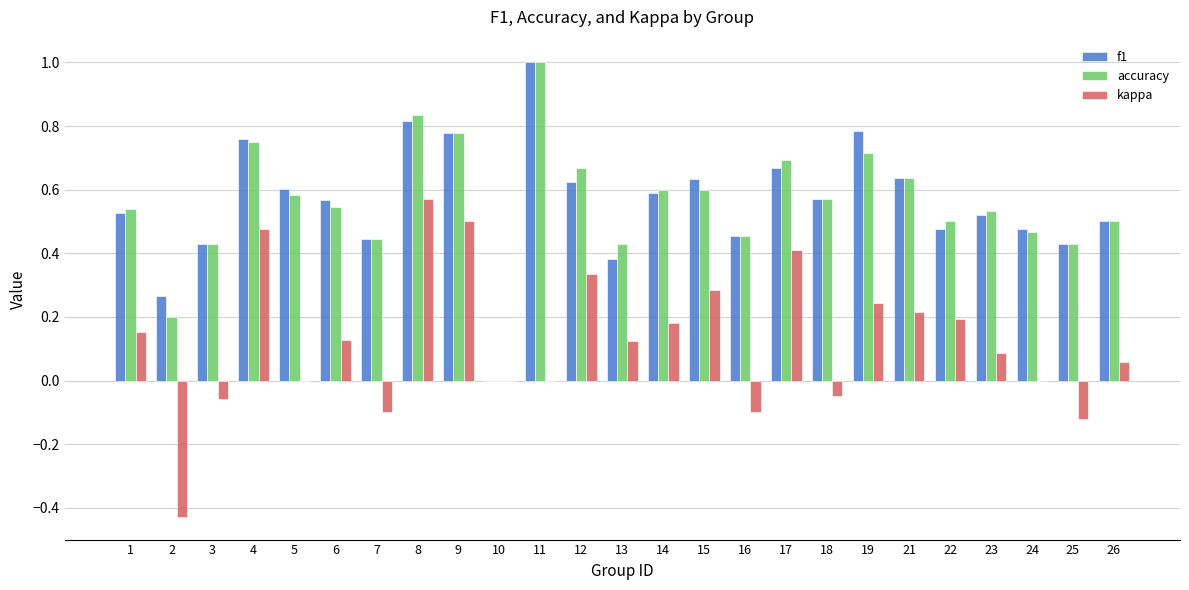

What is the maximum value shown in the chart?

1.0